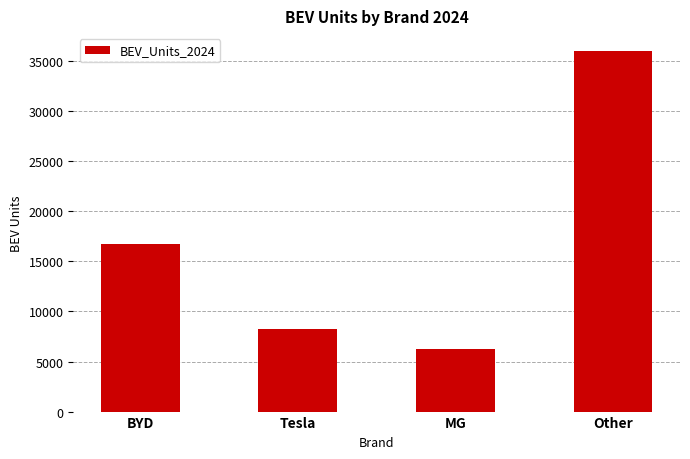

What is the difference between the second highest and minimum values?

10414